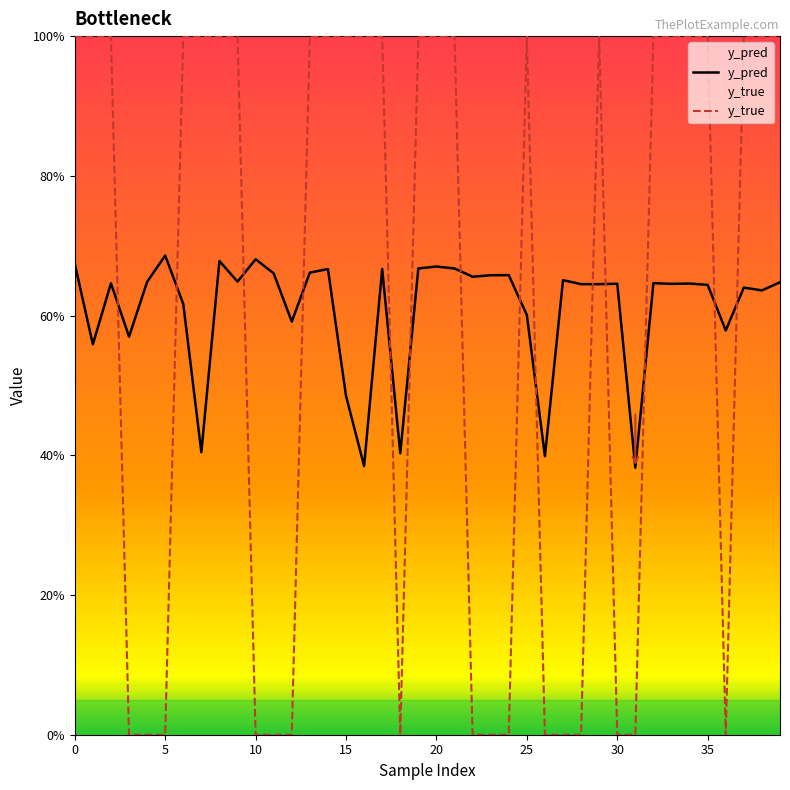

Where is y_pred nearest to the value 0?

31